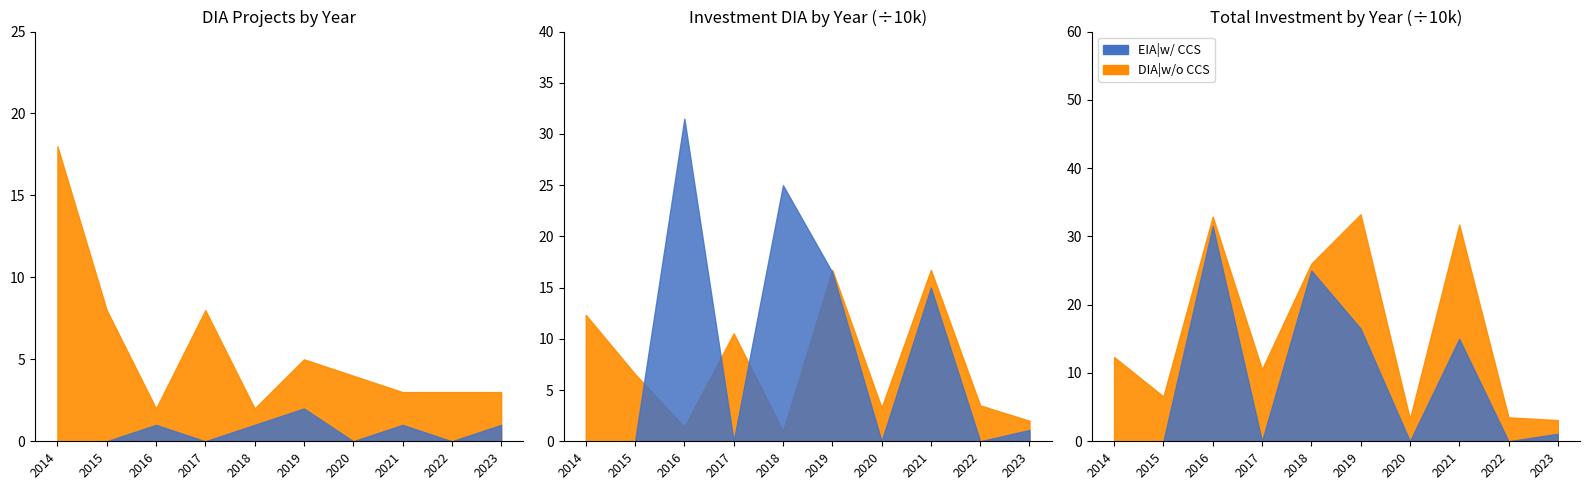

Reading right to left, extract all data points from this chart.

DIA: 2023=3	2022=3	2021=3	2020=4	2019=5	2018=2	2017=8	2016=2	2015=8	2014=18
EIA: 2023=1	2022=0	2021=1	2020=0	2019=2	2018=1	2017=0	2016=1	2015=0	2014=0